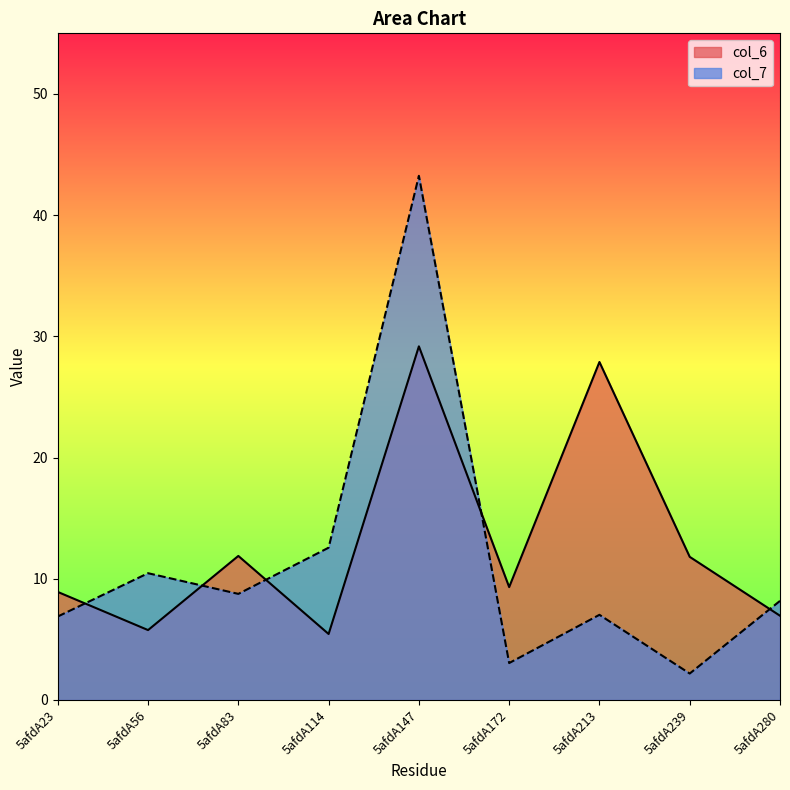

Rank the series at 5afdA83 from lowest to highest value.

col_7, col_6